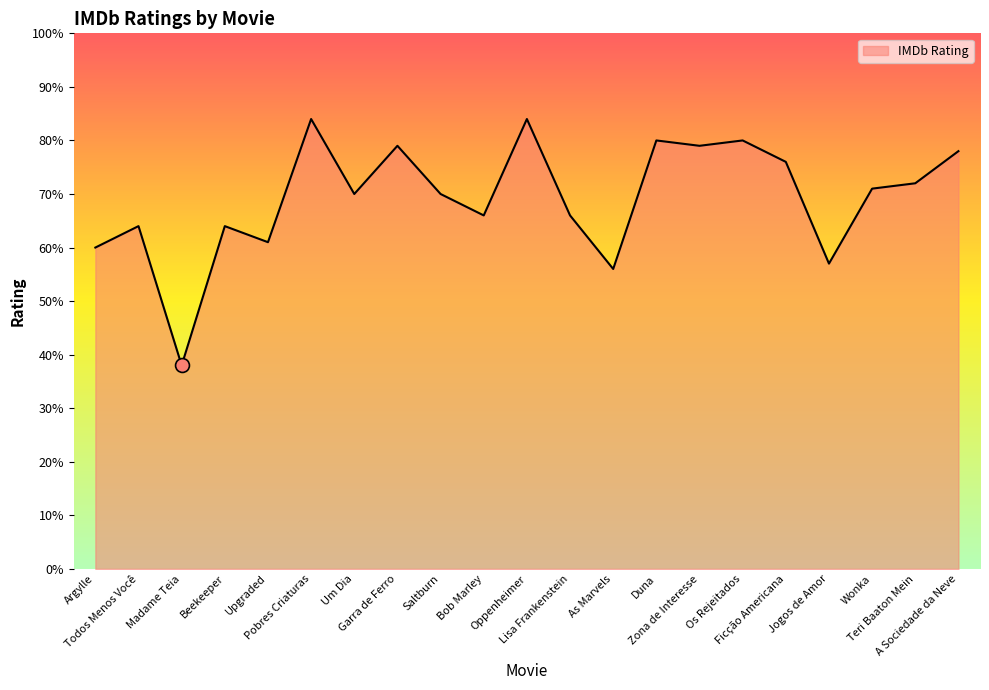

Reading left to right, list all the values displayed in this chart.

6.0	6.4	3.8	6.4	6.1	8.4	7.0	7.9	7.0	6.6	8.4	6.6	5.6	8.0	7.9	8.0	7.6	5.7	7.1	7.2	7.8